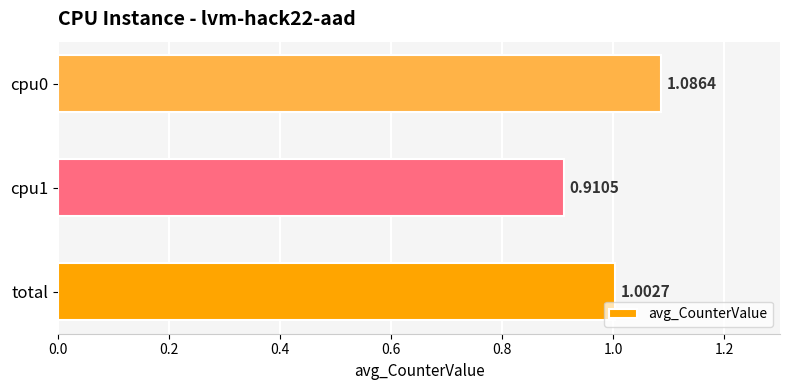

List the labels in order of value, smallest first.

cpu1, total, cpu0